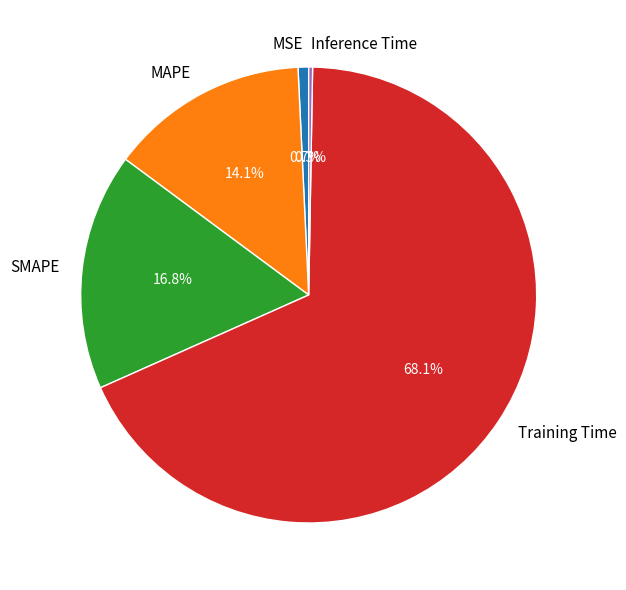

Which category has the biggest portion of the pie?

Training Time